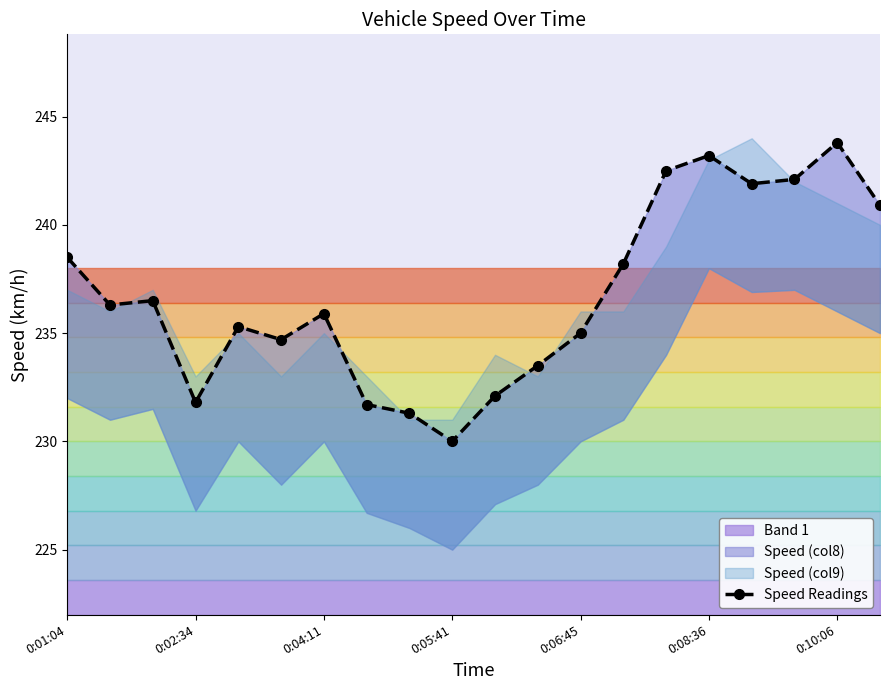

What is the value of the 10th point from the left?

230.0